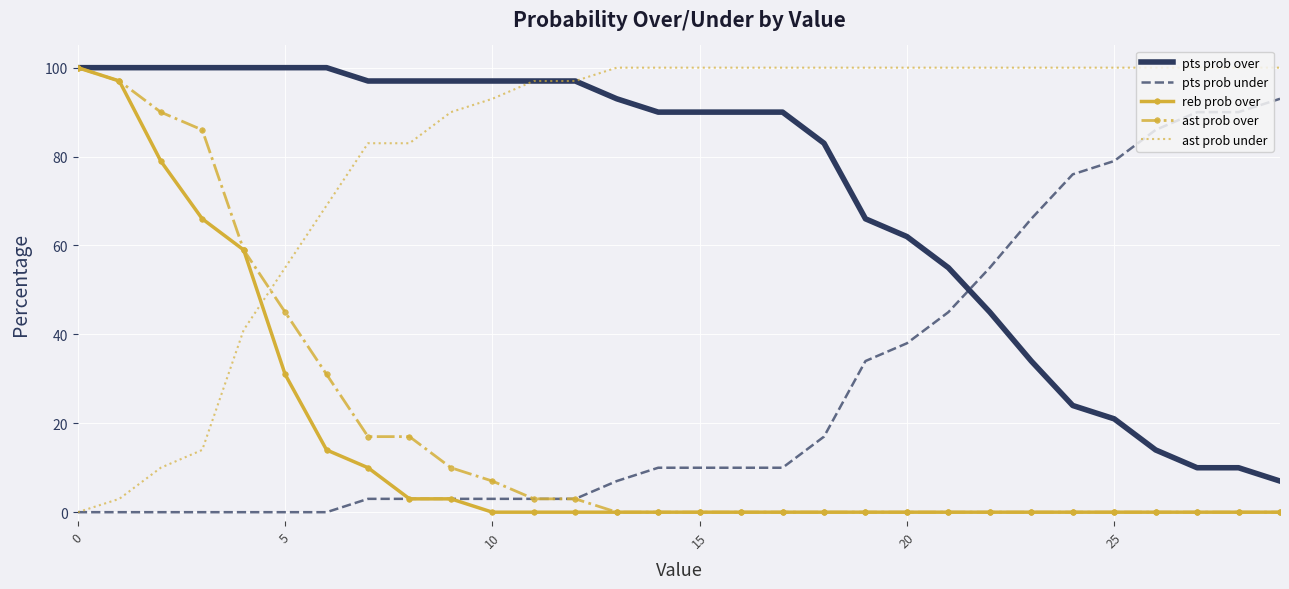

Which series has the largest total across all categories?

ast prob under